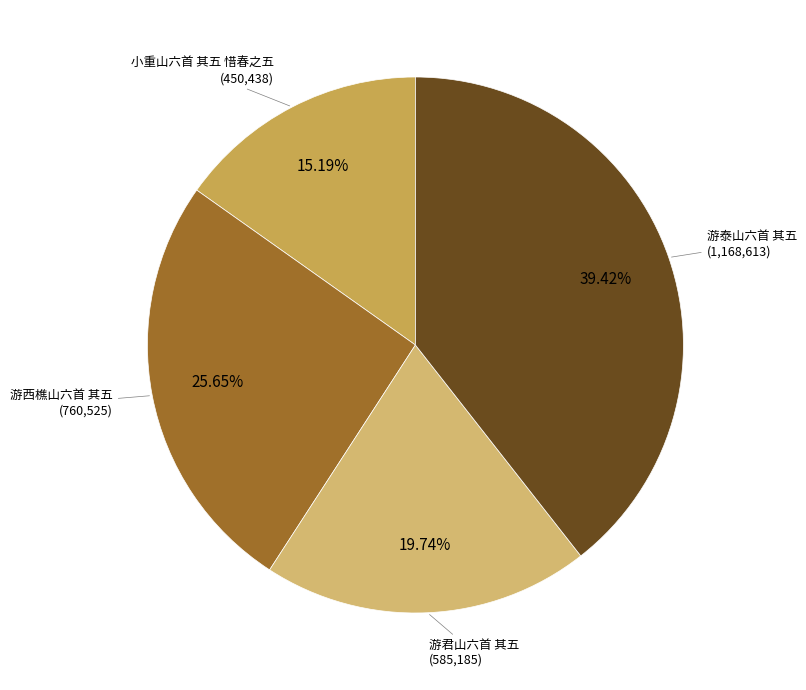

How many segments does this pie chart have?

4